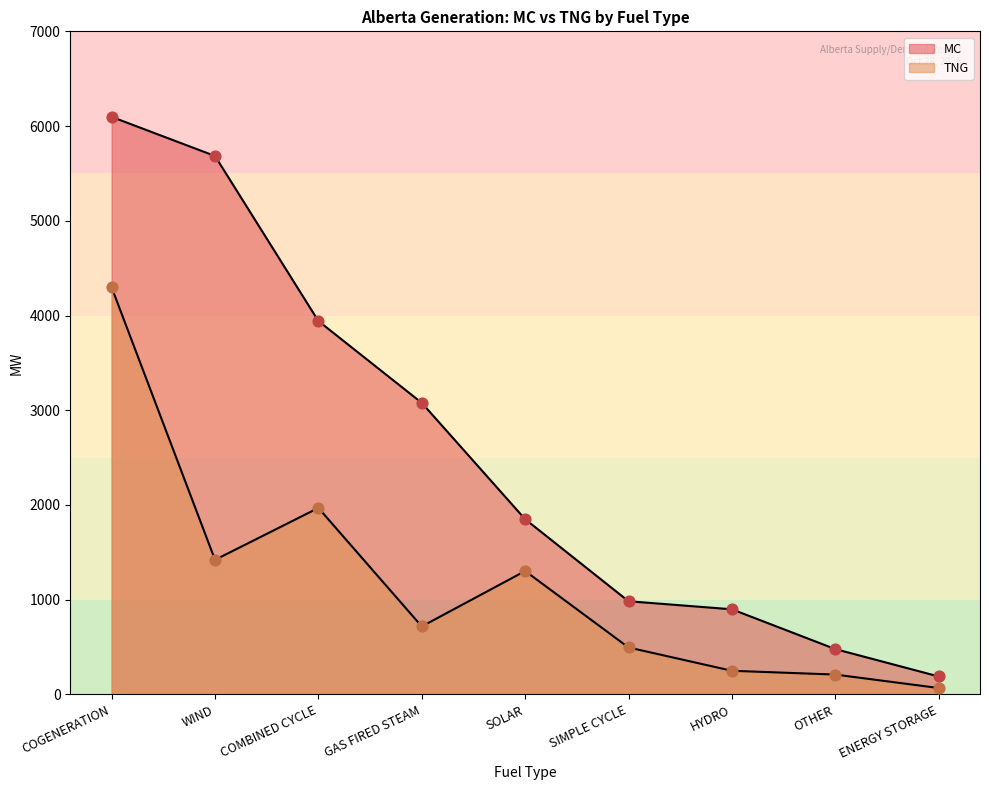

Which series reaches the maximum Y coordinate?

MC